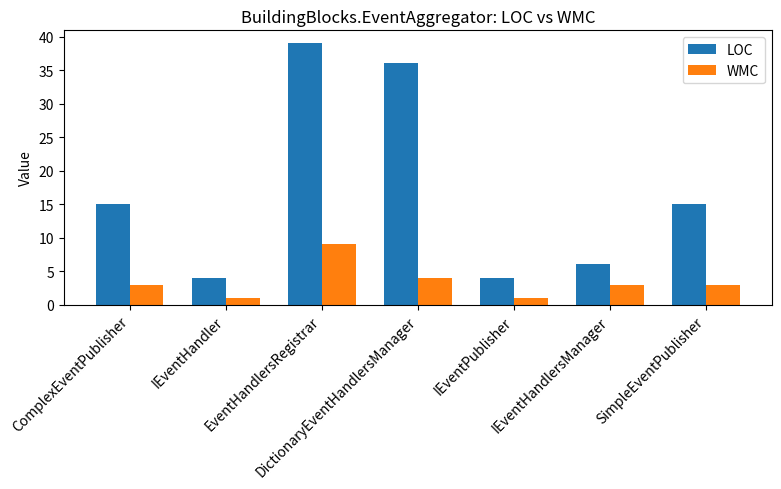

Which series changed the most between ComplexEventPublisher and EventHandlersRegistrar?

LOC